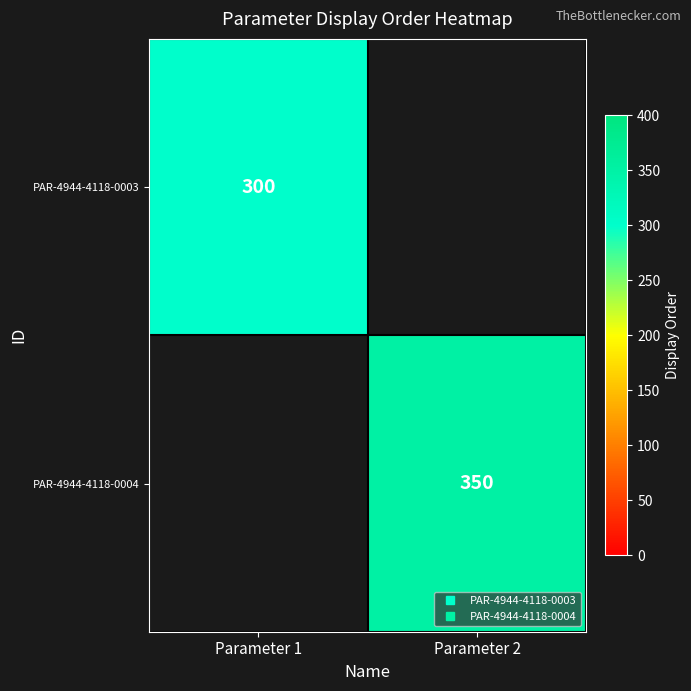

Count the number of categories in the chart.

2